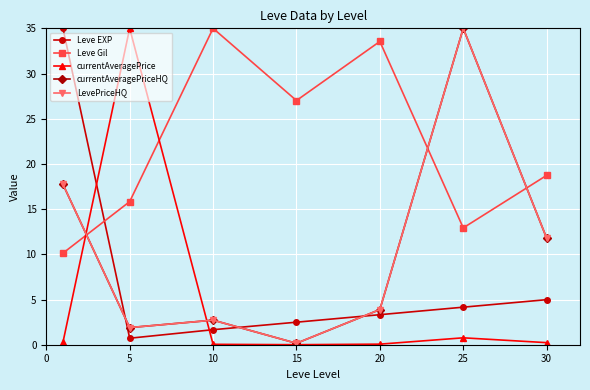

Does the chart have visible grid lines?

Yes